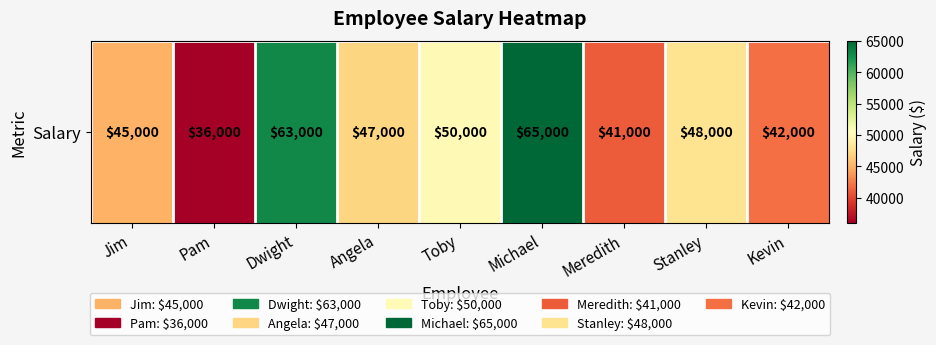

Where does the data first go above 47000?

Dwight